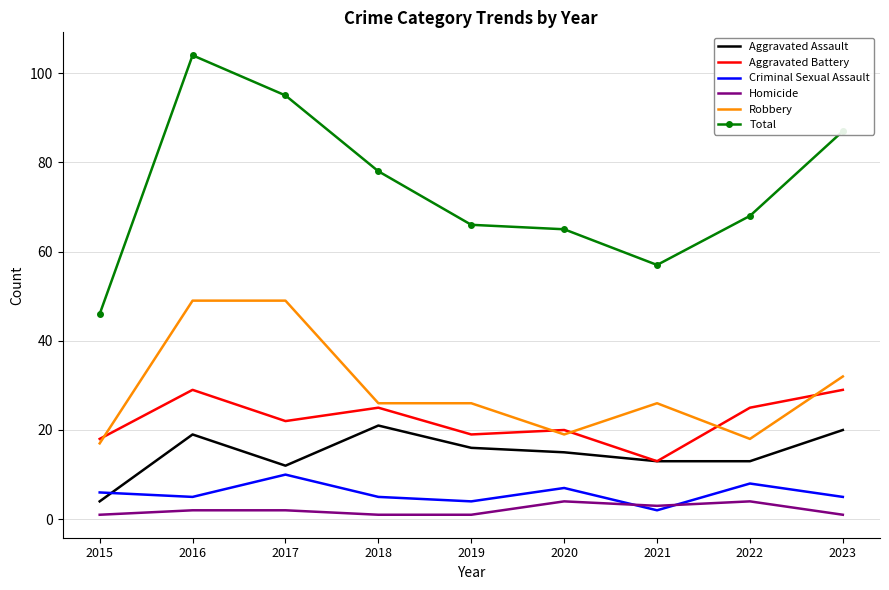

Which series changed the most between 2016 and 2022?

Total